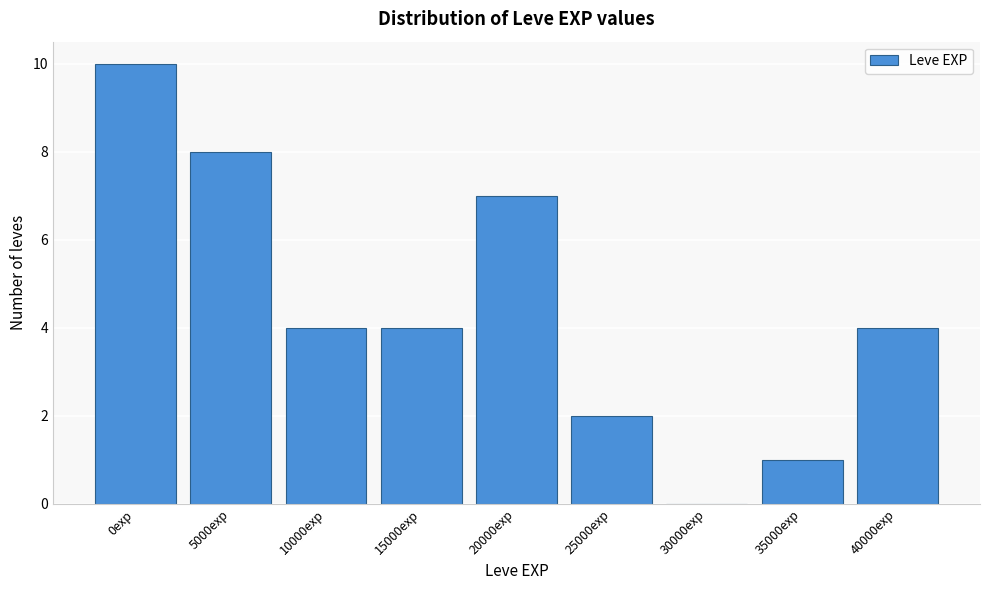

Reading left to right, extract all data points from this chart.

0exp=10	5000exp=8	10000exp=4	15000exp=4	20000exp=7	25000exp=2	30000exp=0	35000exp=1	40000exp=4